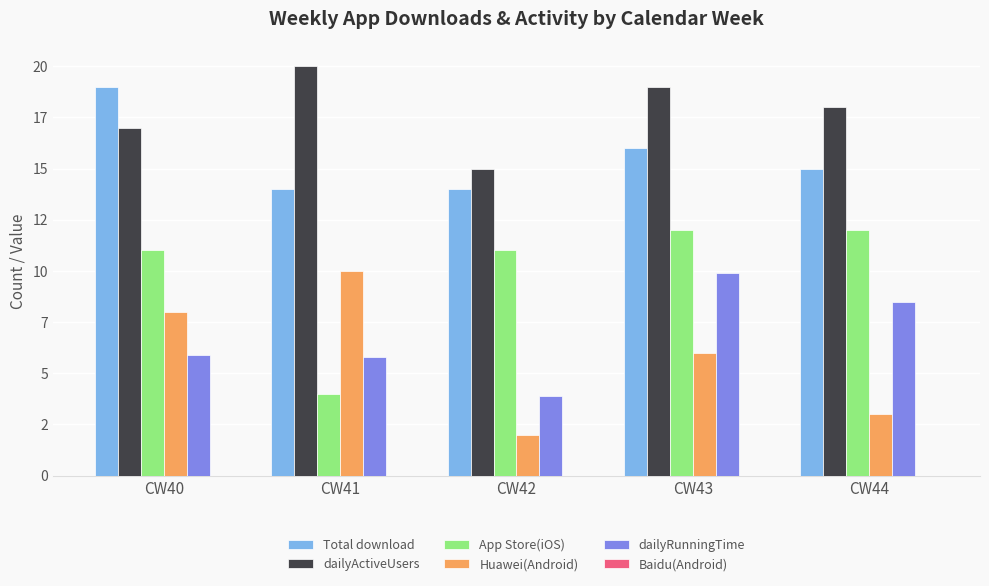

Are the bars horizontal?

No